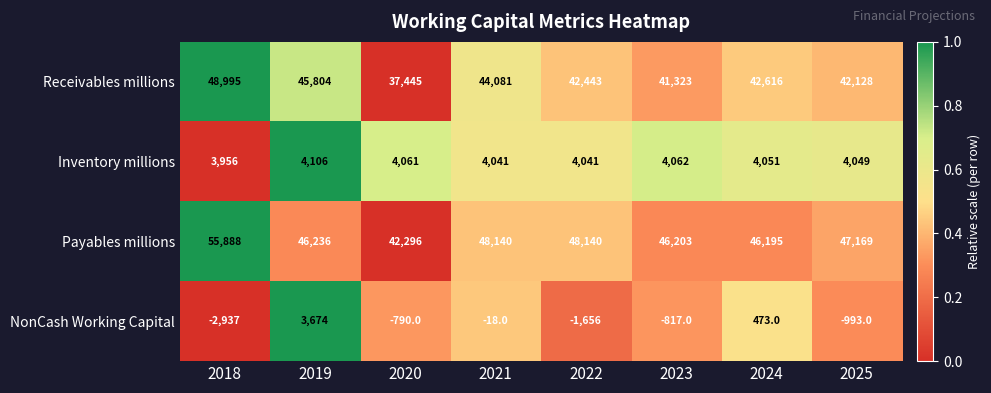

Which series has the largest range (max minus min)?

Payables millions